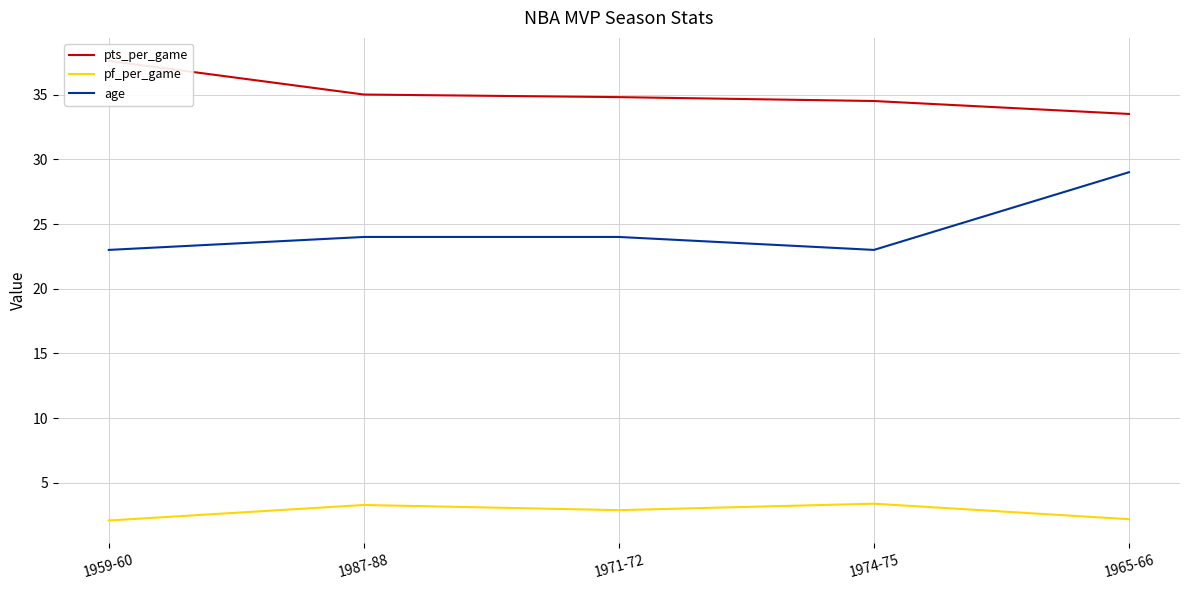

Which series has the largest total across all categories?

pts_per_game